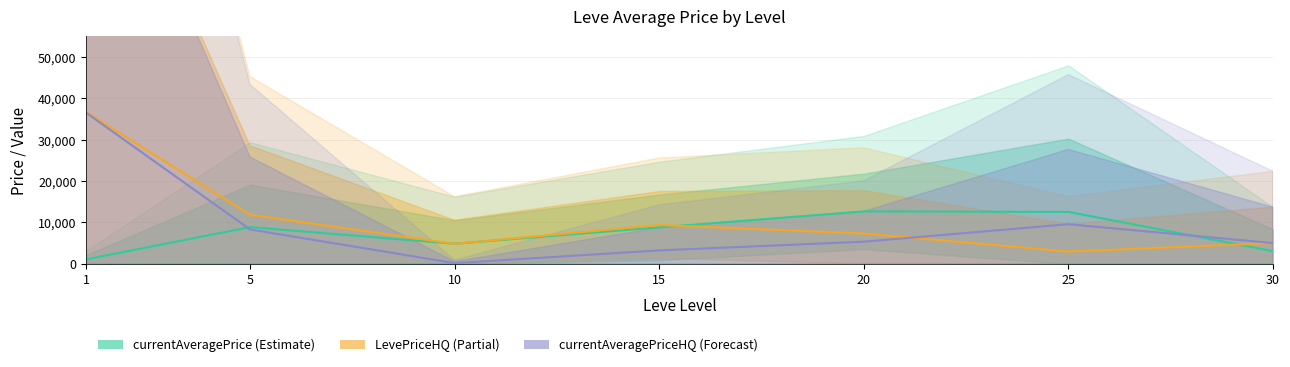

At which category does currentAveragePrice (Estimate) reach its first local peak?

5